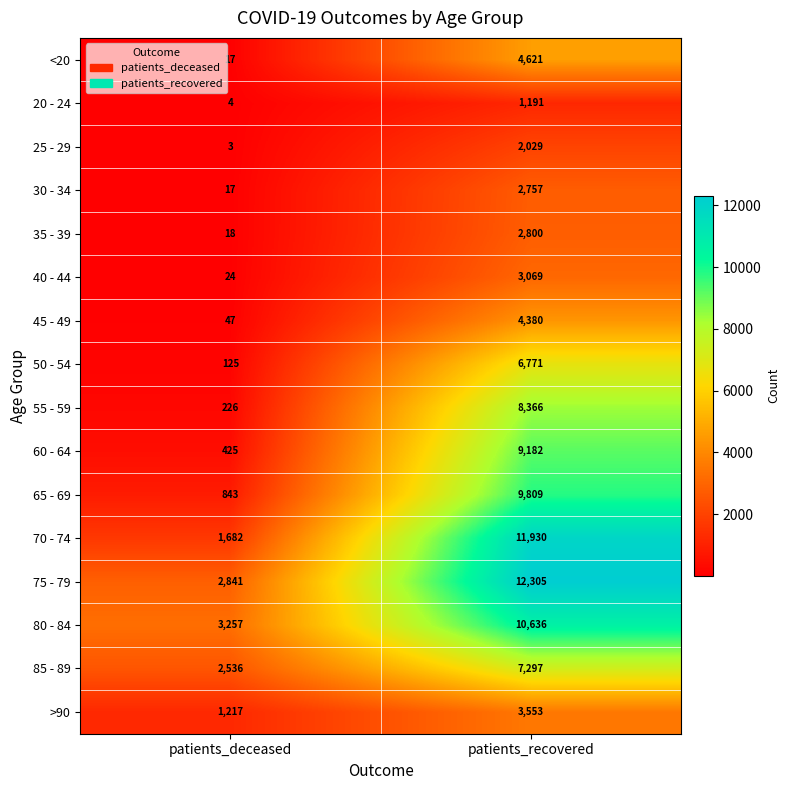

What value does the 55 - 59 series have at patients_recovered, to the nearest 50?

8350